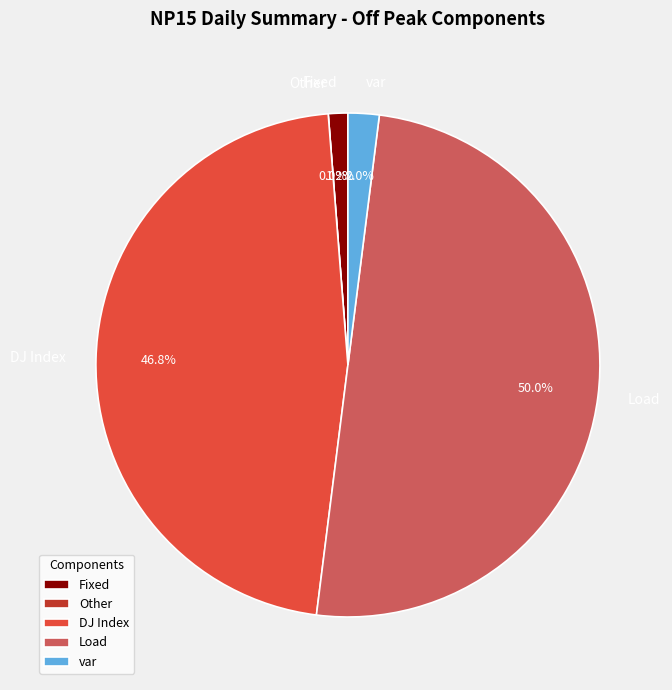

What is the change in value from Other to var?

+14.0